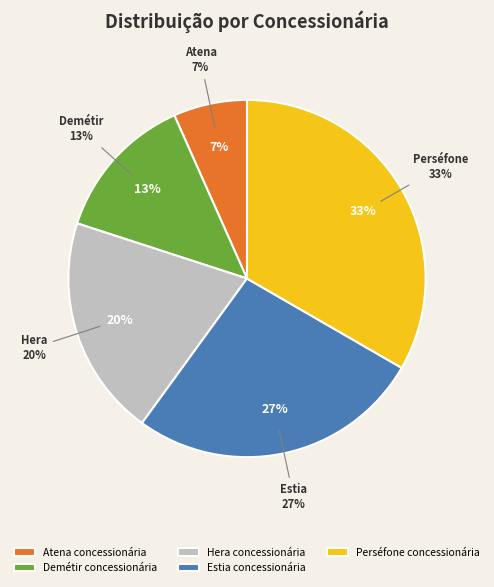

Between Atena concessionária and Hera concessionária, which is larger?

Hera concessionária